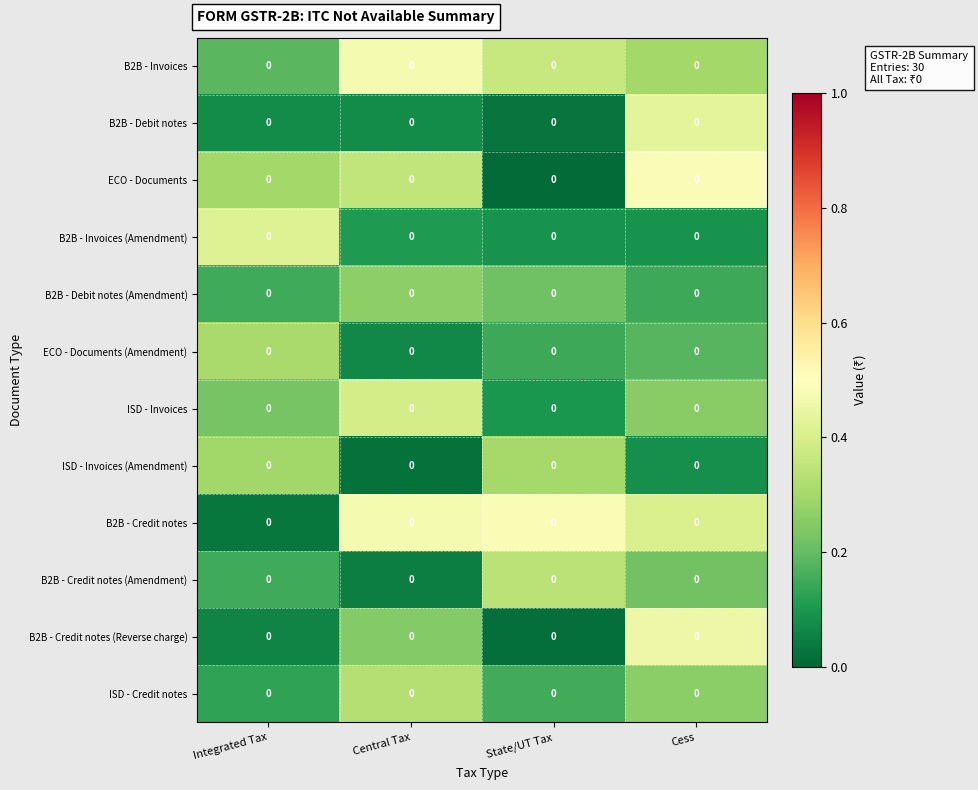

What is the difference between the highest and lowest values at Integrated Tax?

0.4